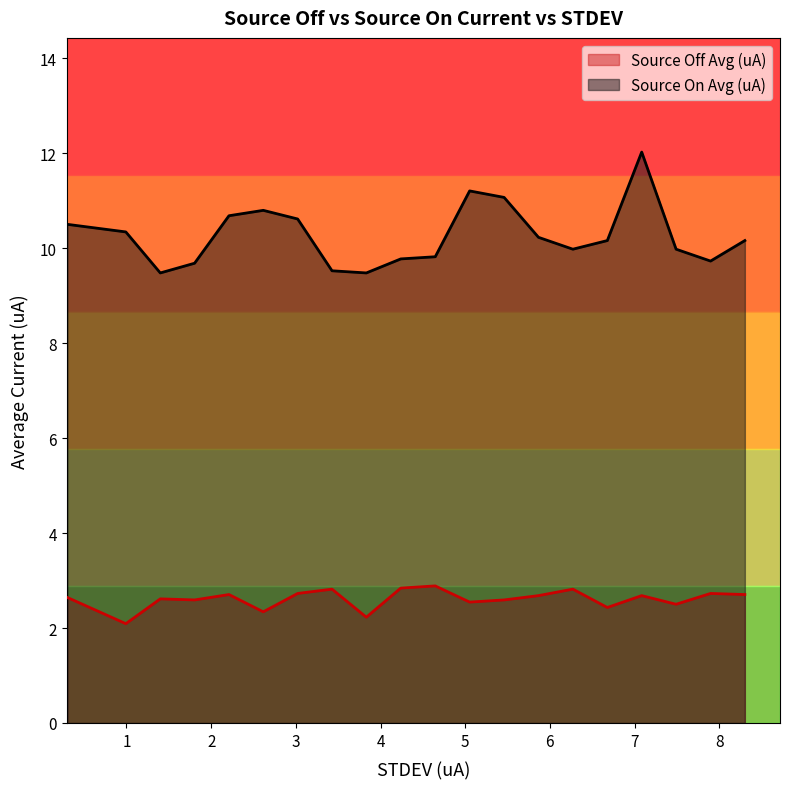

Which series has the largest total across all categories?

Source On Avg (uA)